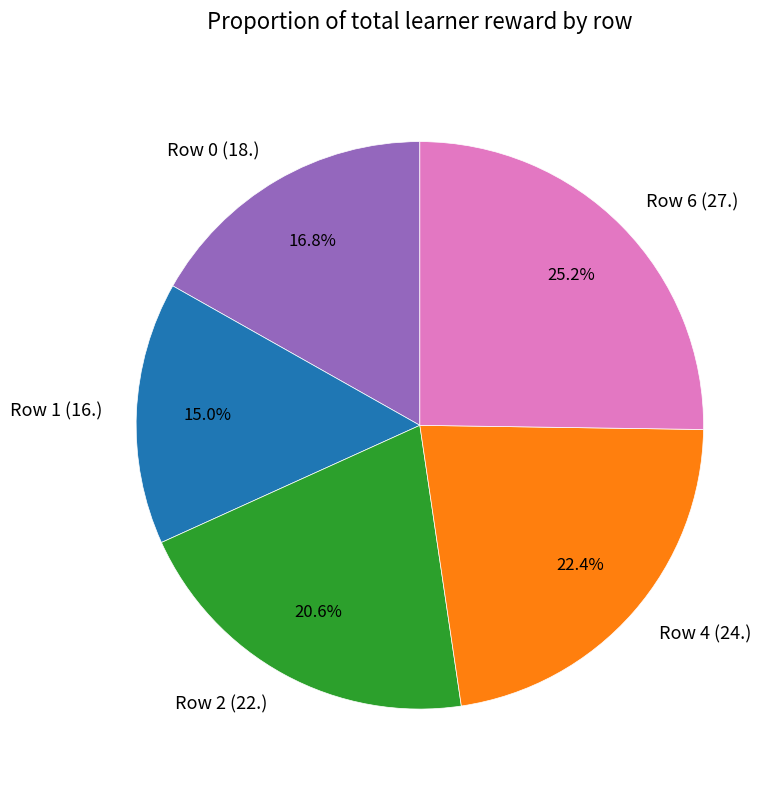

How many segments does this pie chart have?

5